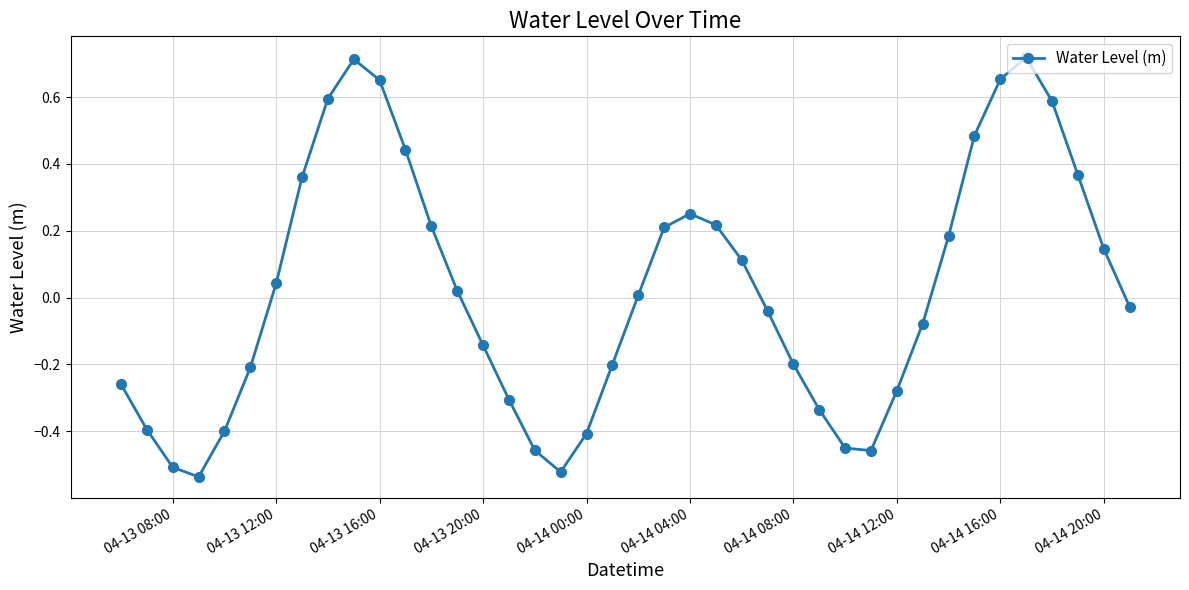

True or false: there are more than 1 points higher than both neighbors.

True